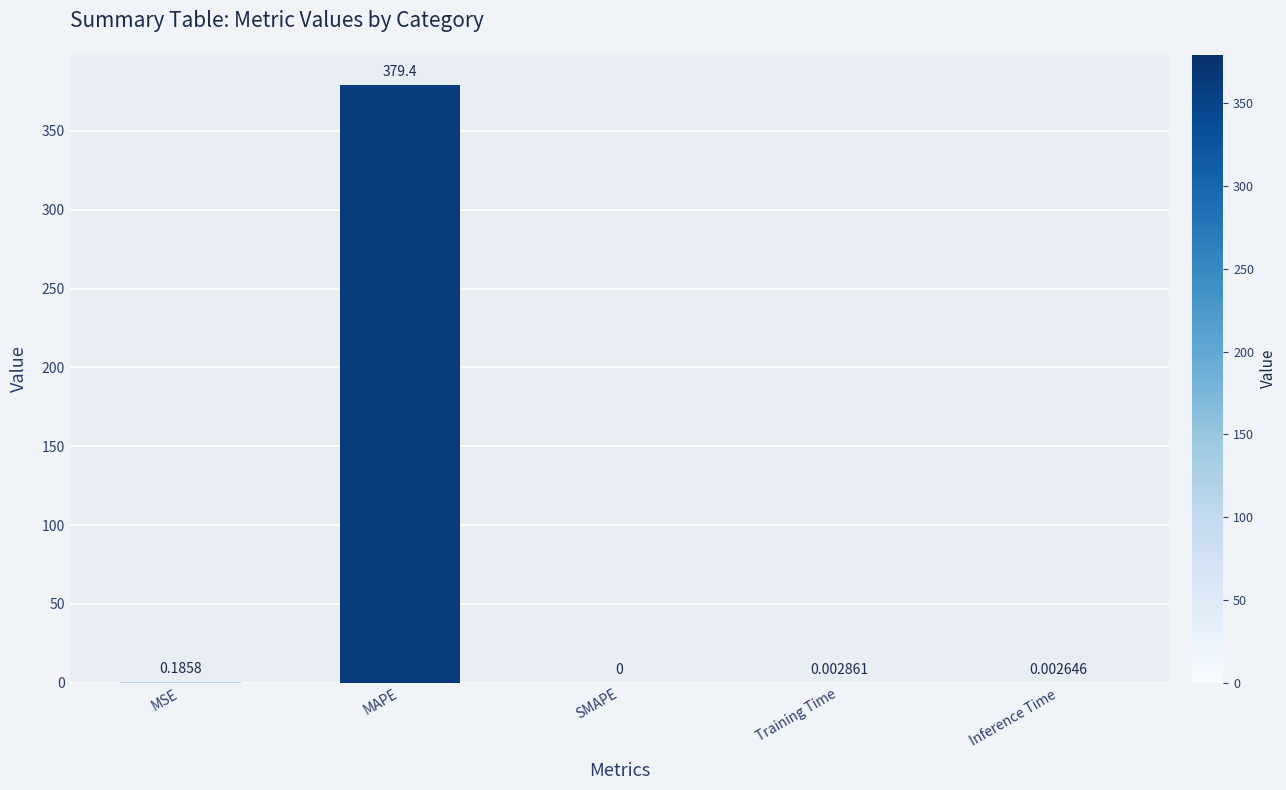

At which category does the chart reach its peak across all series?

MAPE